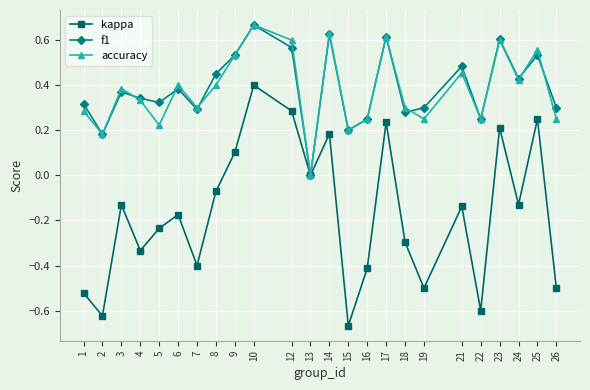

Between 14 and 26, which series saw the biggest shift?

kappa